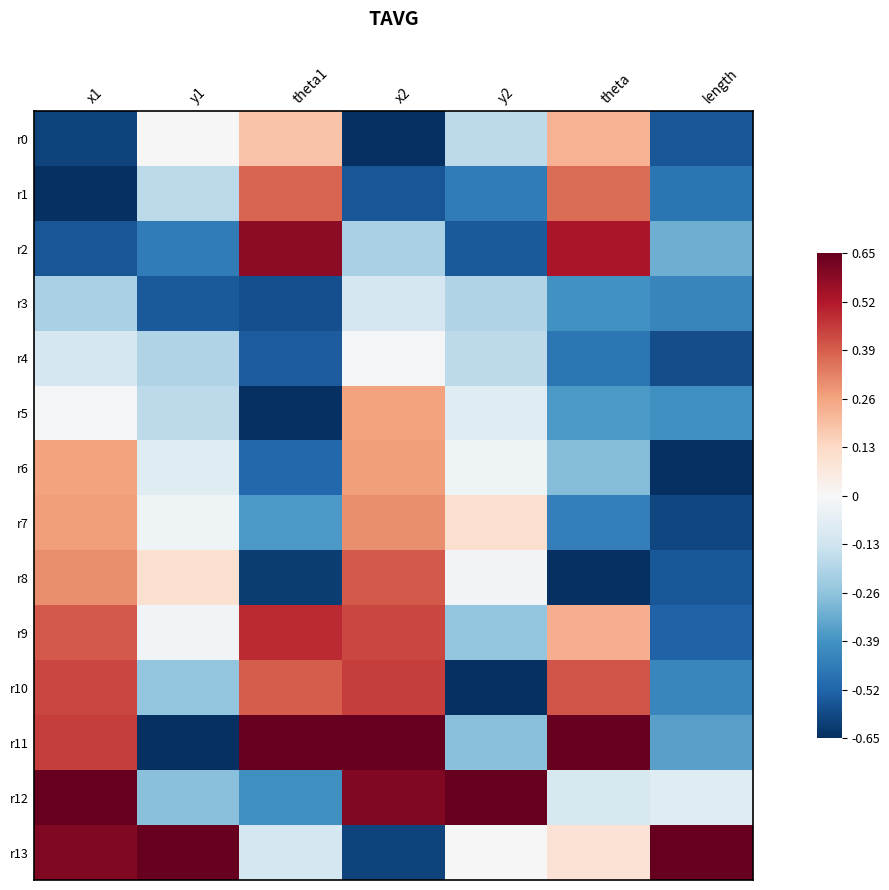

What is the spread (max minus min) of values at length?

1.3